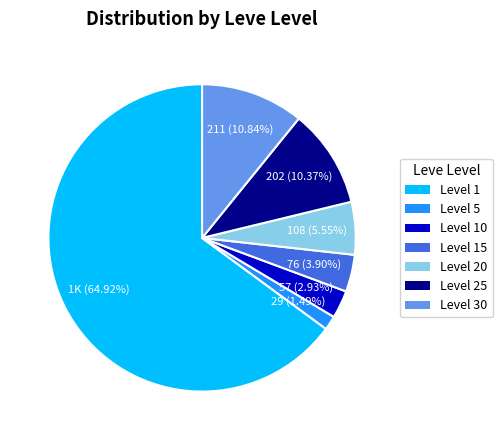

Is there any slice that represents more than half of the pie?

Yes